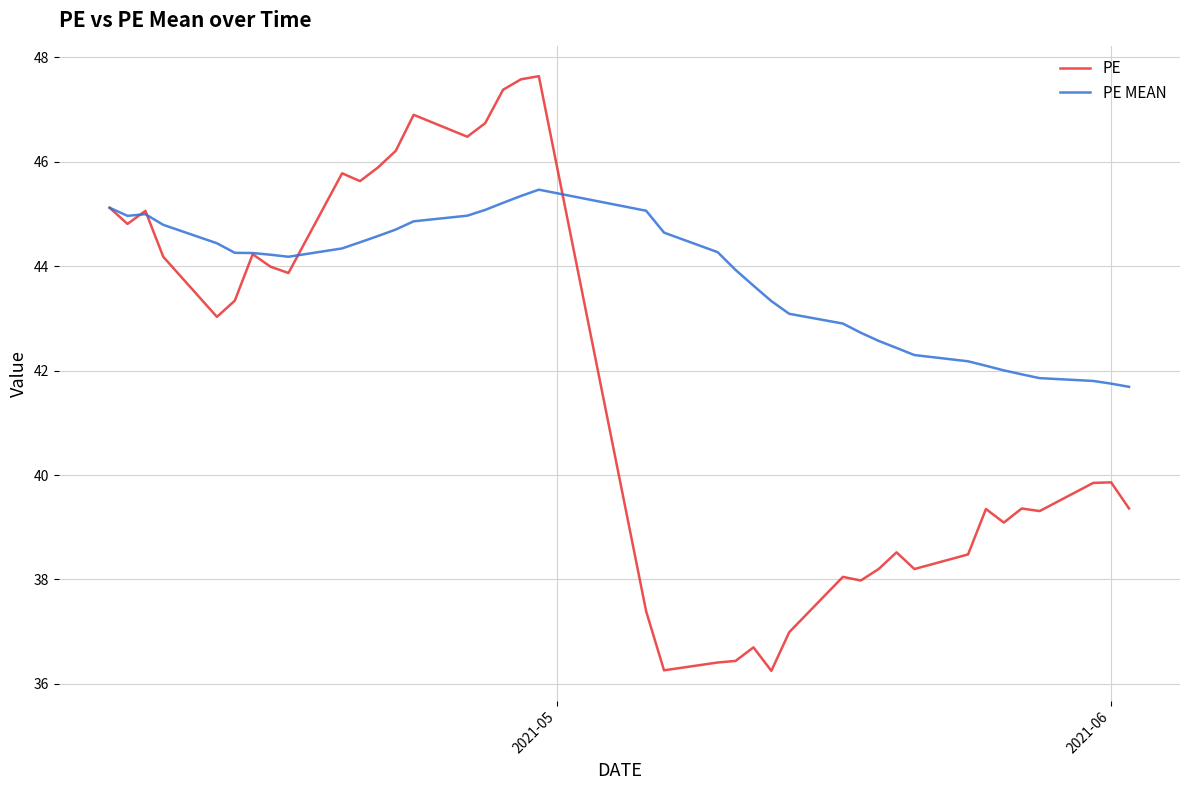

What is the lowest value of the PE MEAN series?

41.7